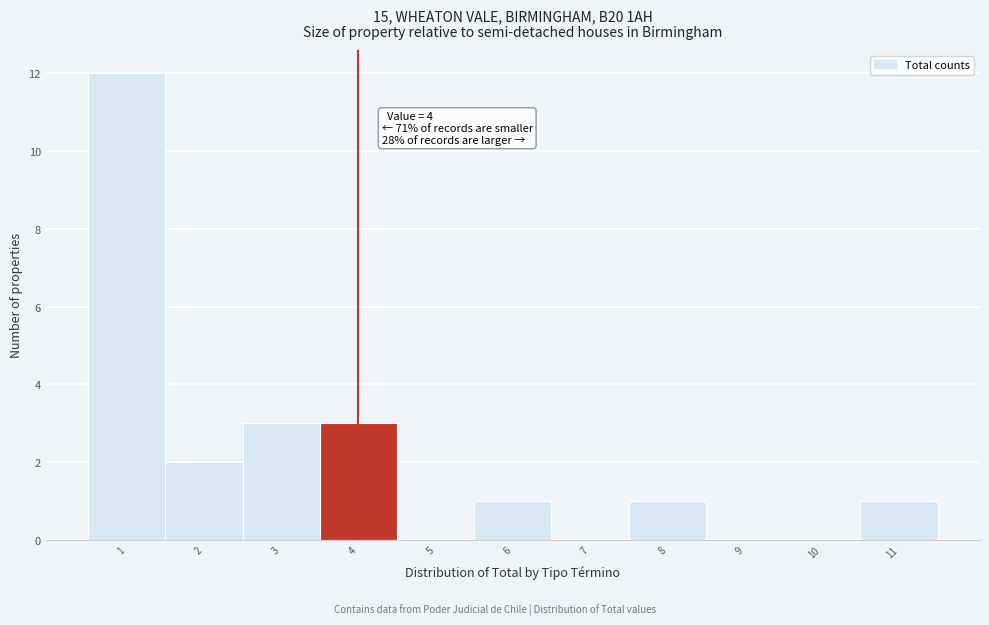

Which range on the x-axis has the tallest bar?

0.5 to 1.5